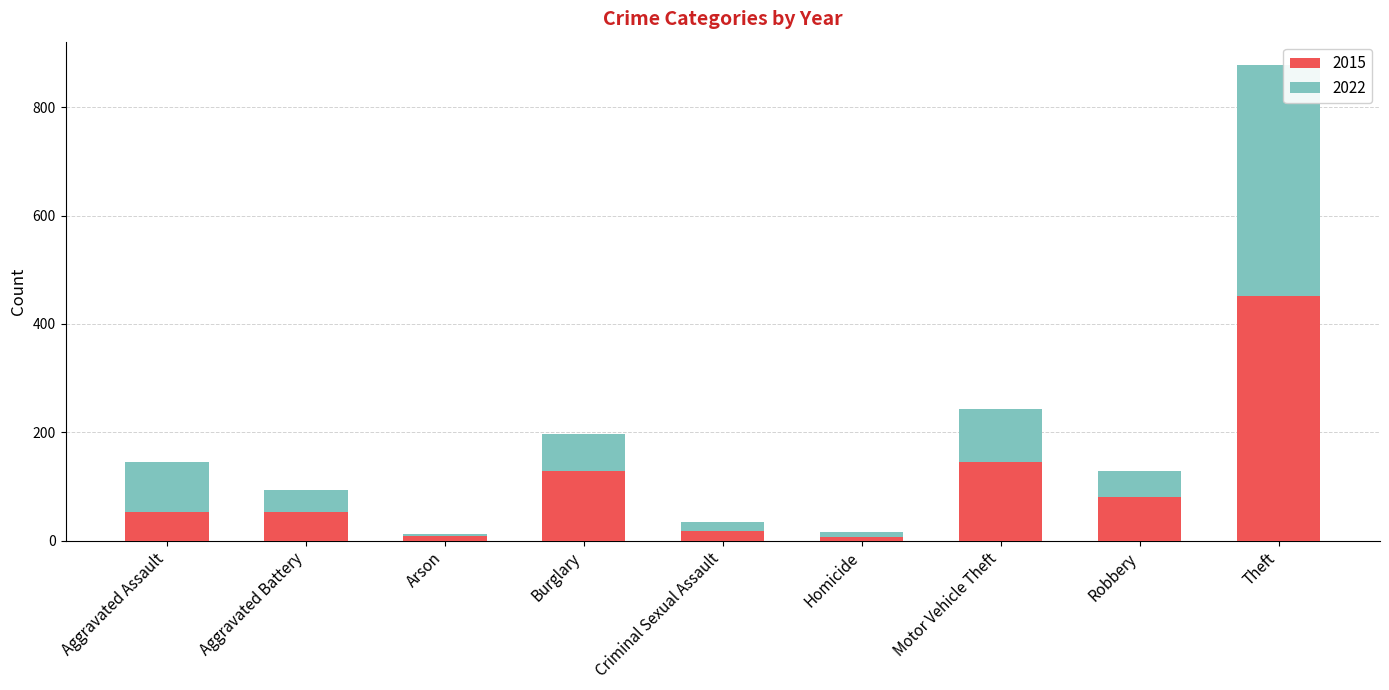

What is the total value across all series at Burglary?

197